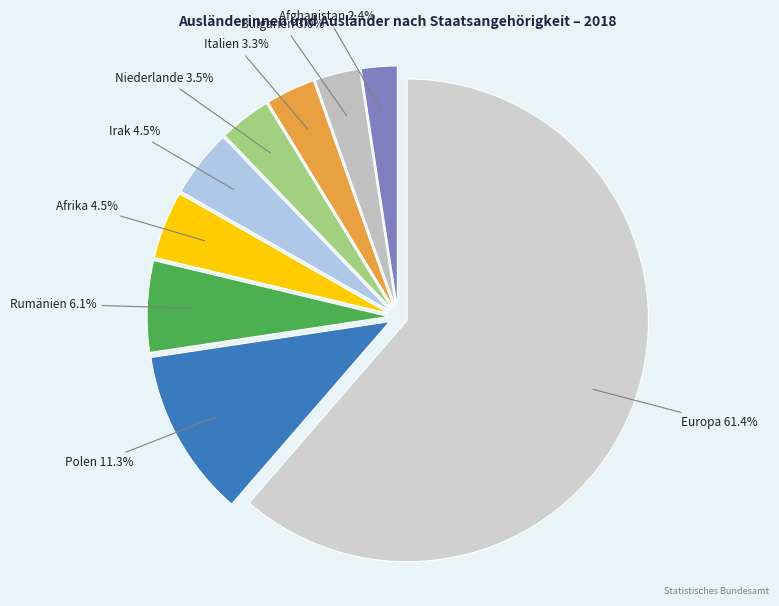

To the nearest percent, what is the combined percentage of Irak and Afrika?

9%